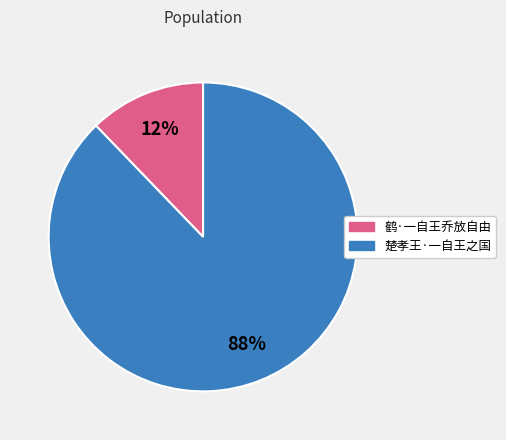

To the nearest percent, what is the difference between the largest and smallest slice percentages?

76%